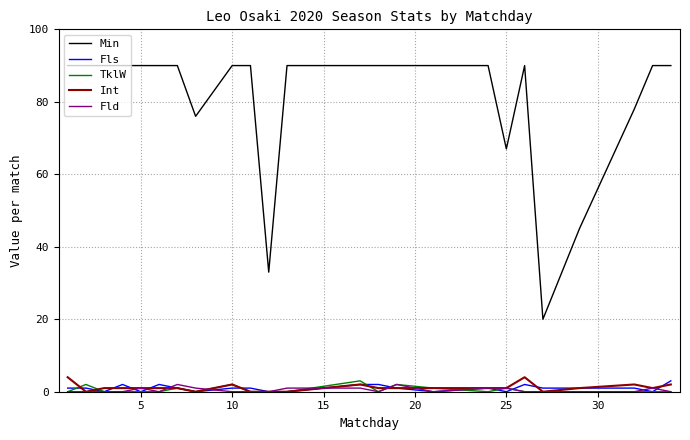

At how many categories does at least one series exceed 75?

20